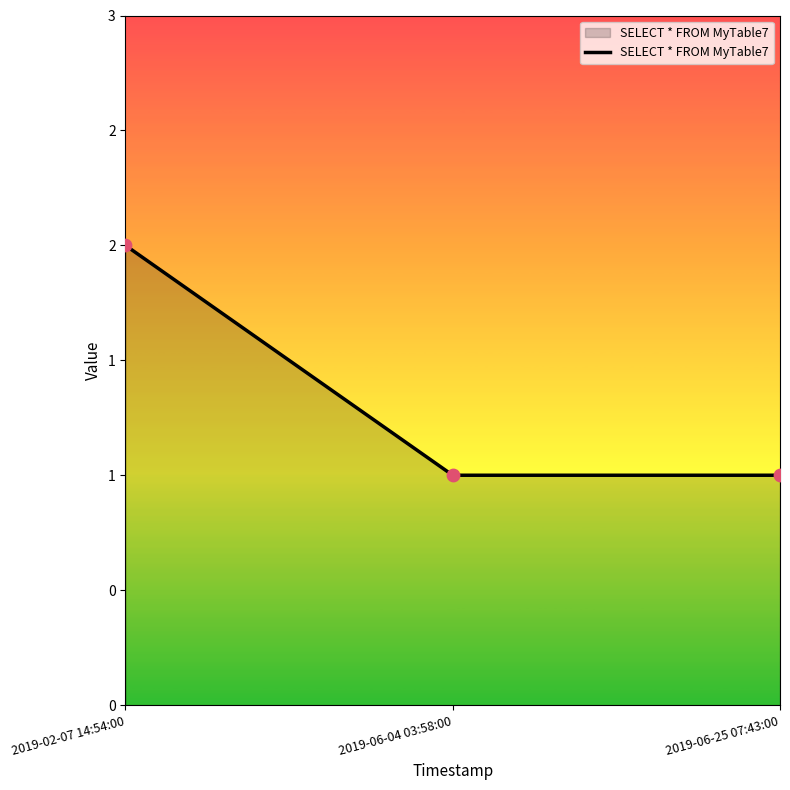

Which has a higher value, 2019-02-07 14:54:00 or 2019-06-04 03:58:00?

2019-02-07 14:54:00